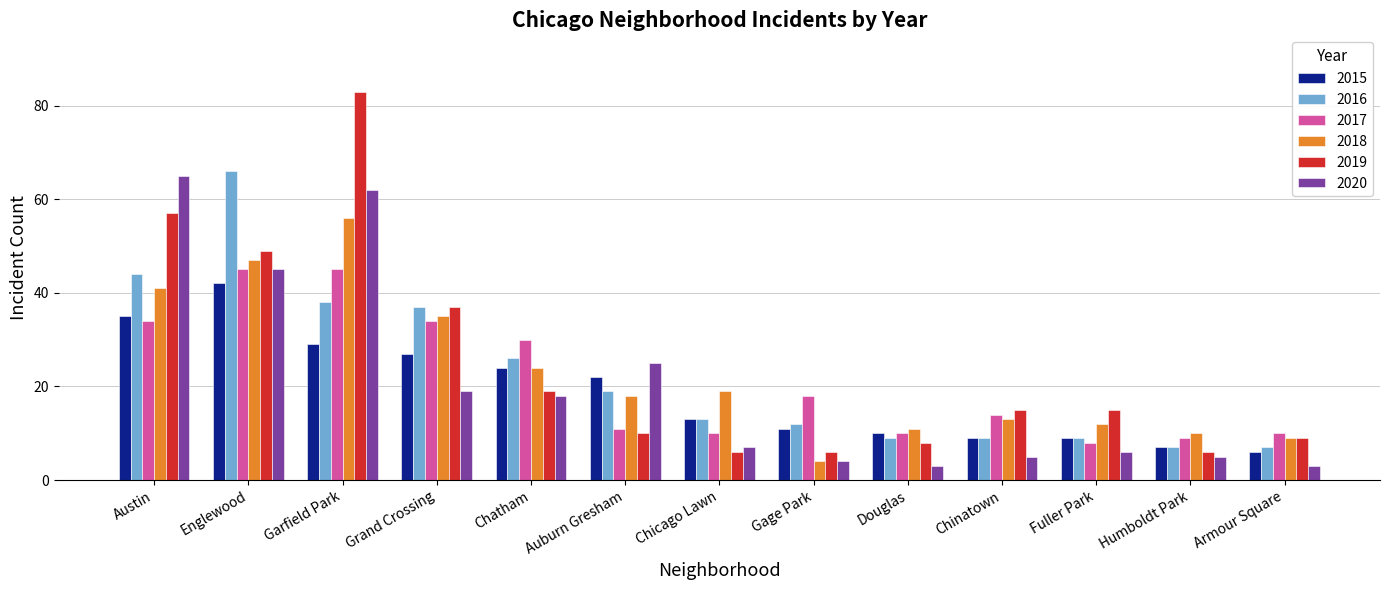

How many bars are there in each group?

6